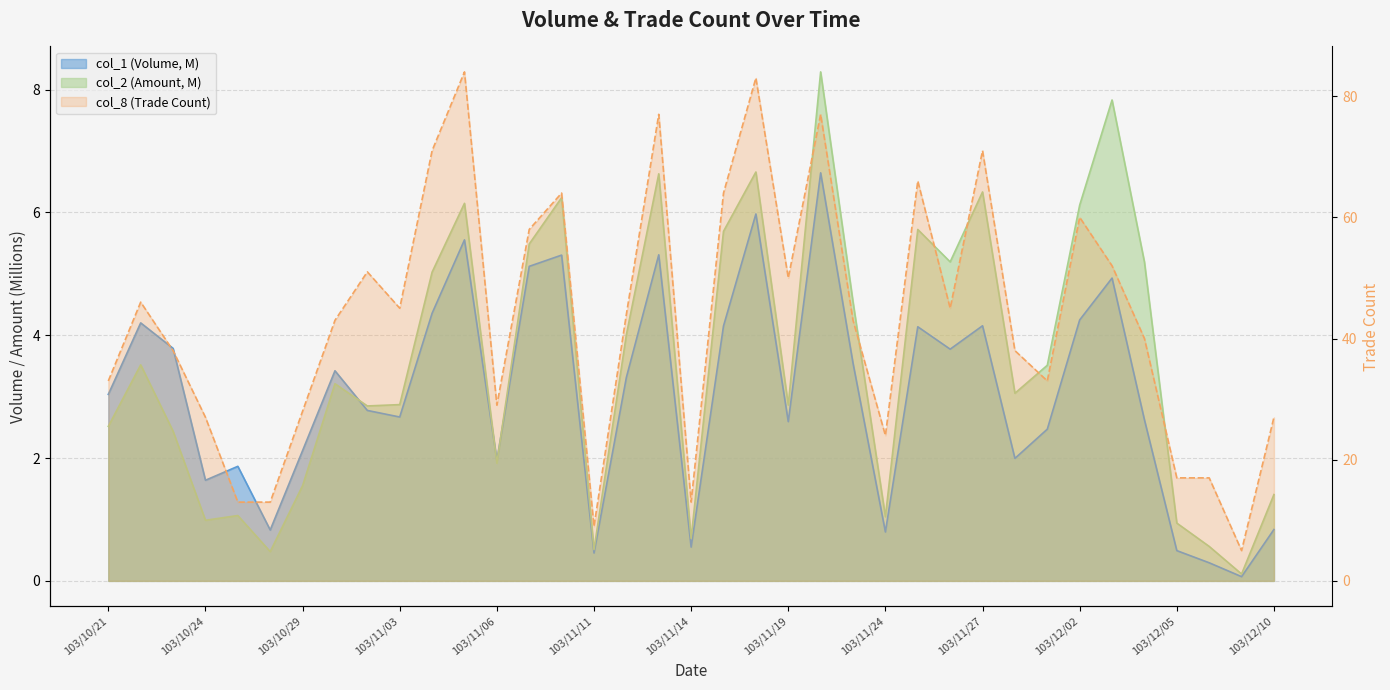

What are all the series names shown in the legend?

col_1, col_2, col_8